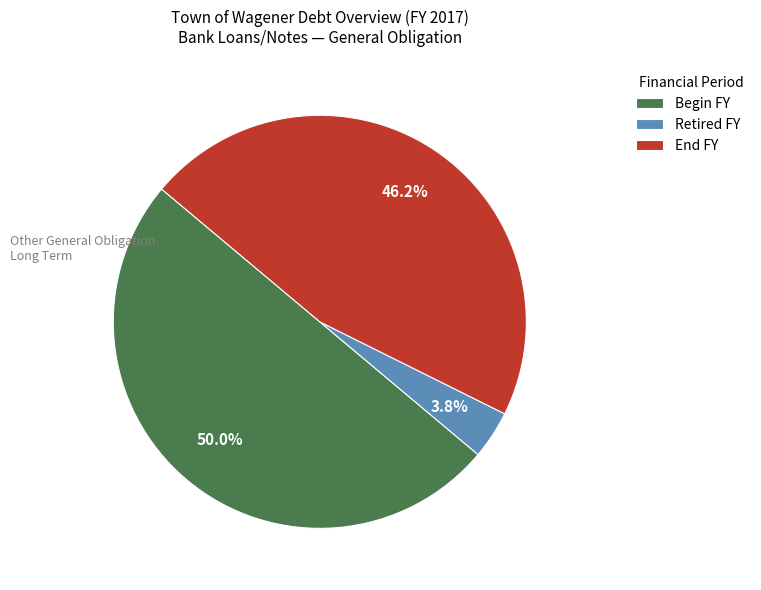

Which category accounts for the majority?

Begin FY